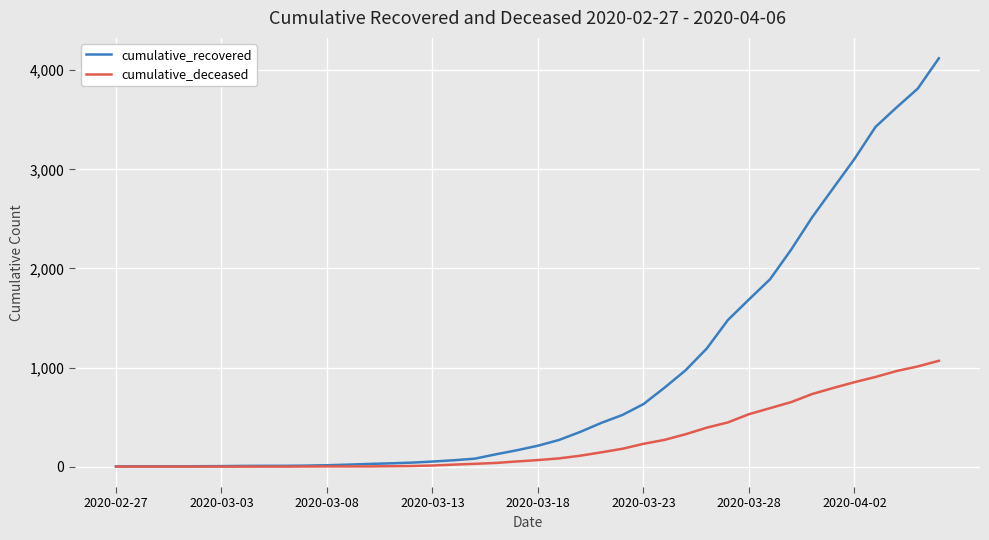

What is the highest value of the cumulative_recovered series?

4121